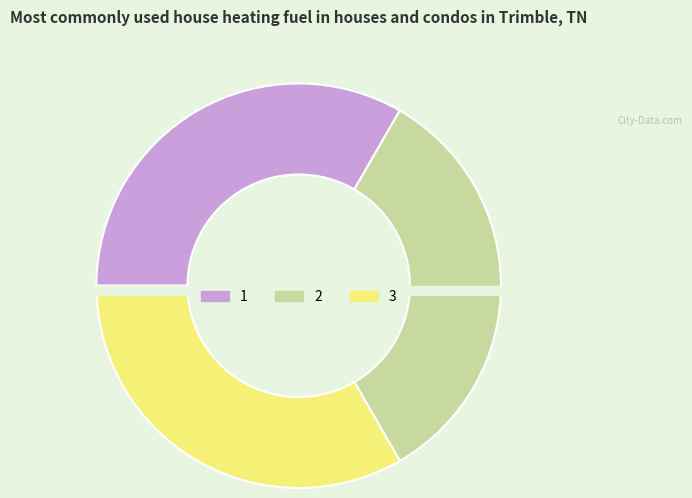

Is 2 the majority of the pie?

No